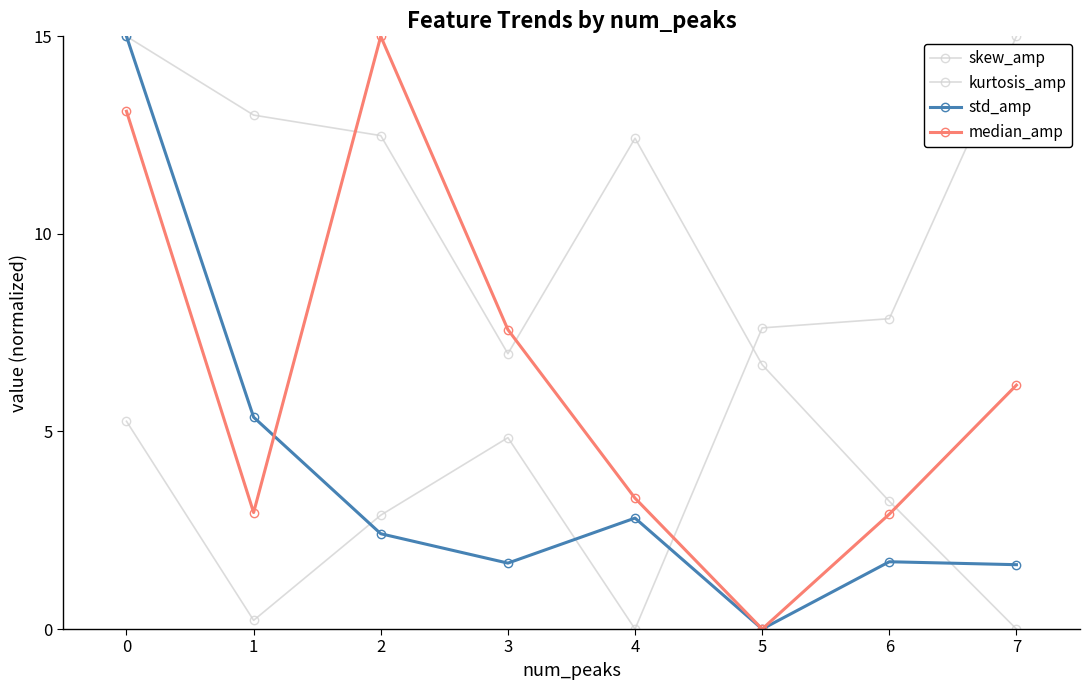

Does the chart have visible grid lines?

No